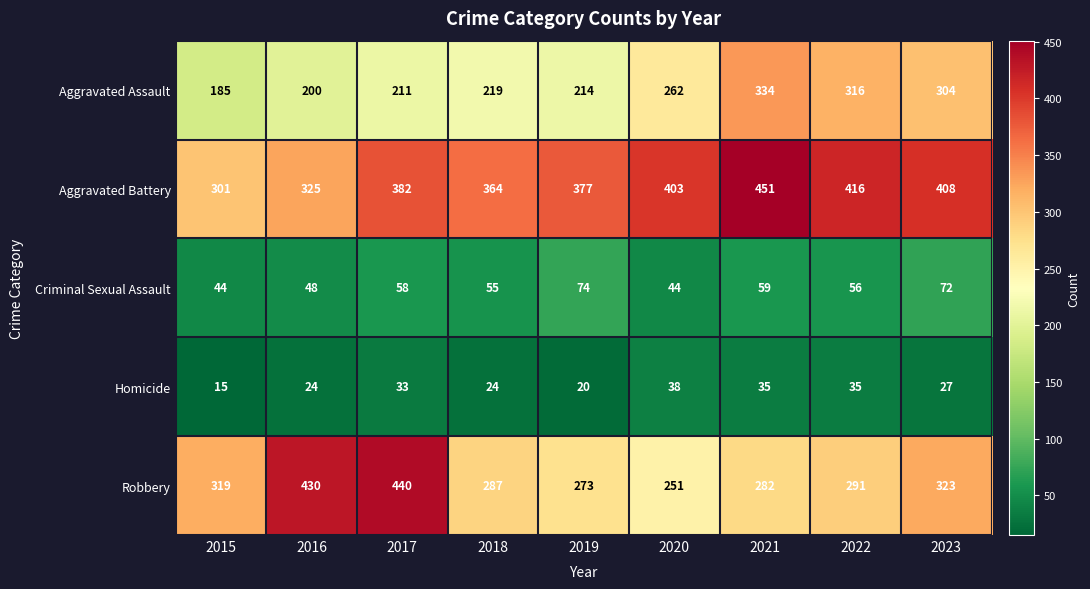

What is the difference between the Robbery values at 2022 and 2017?

149